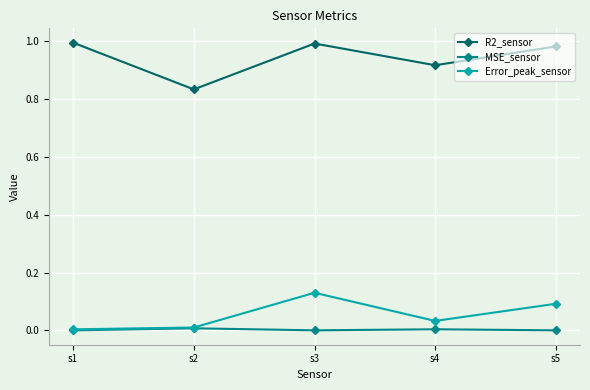

Which series has the largest range (max minus min)?

R2_sensor